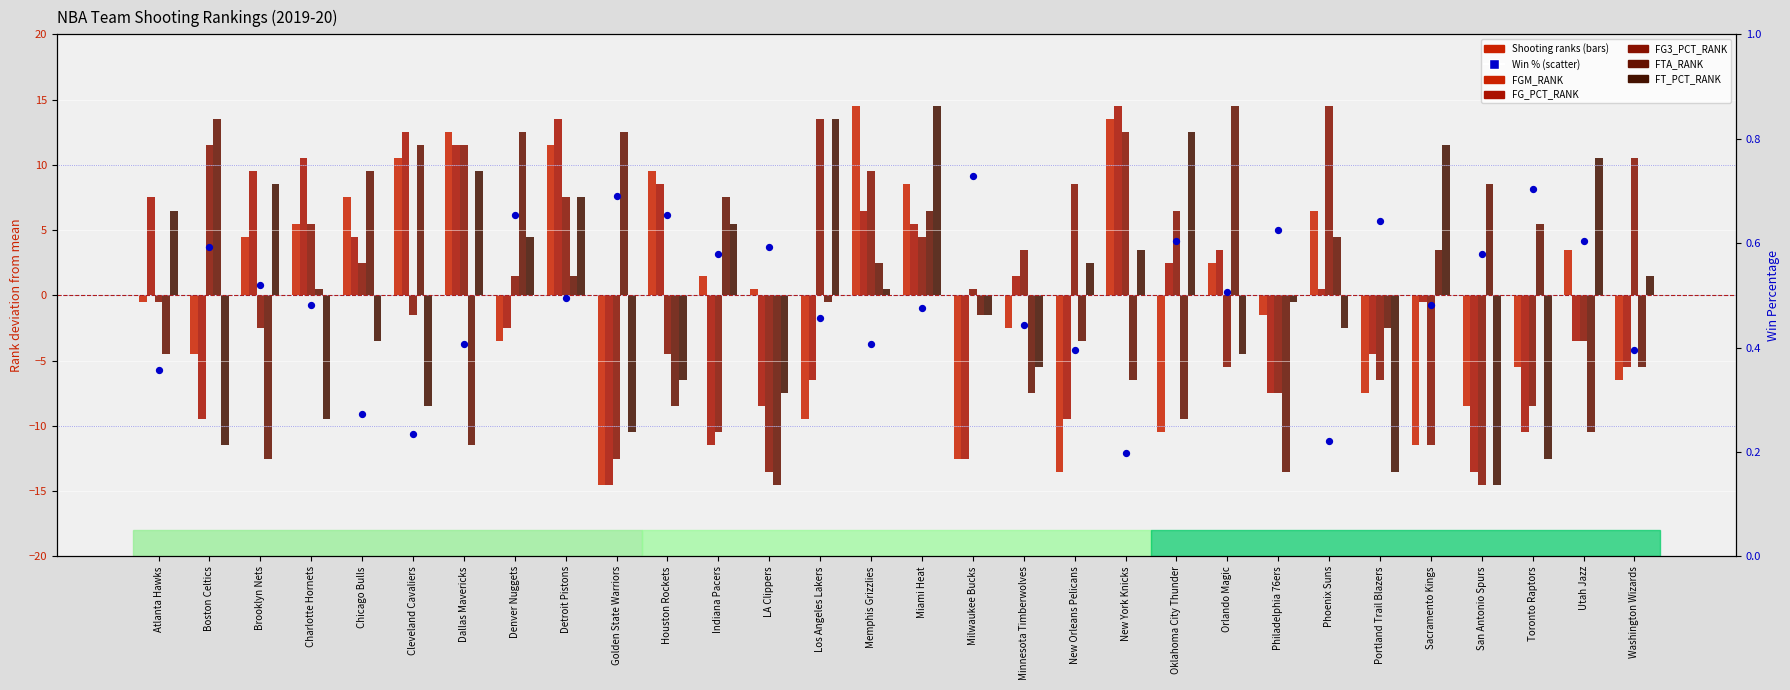

Which series has the widest spread of Y values?

FGM_RANK